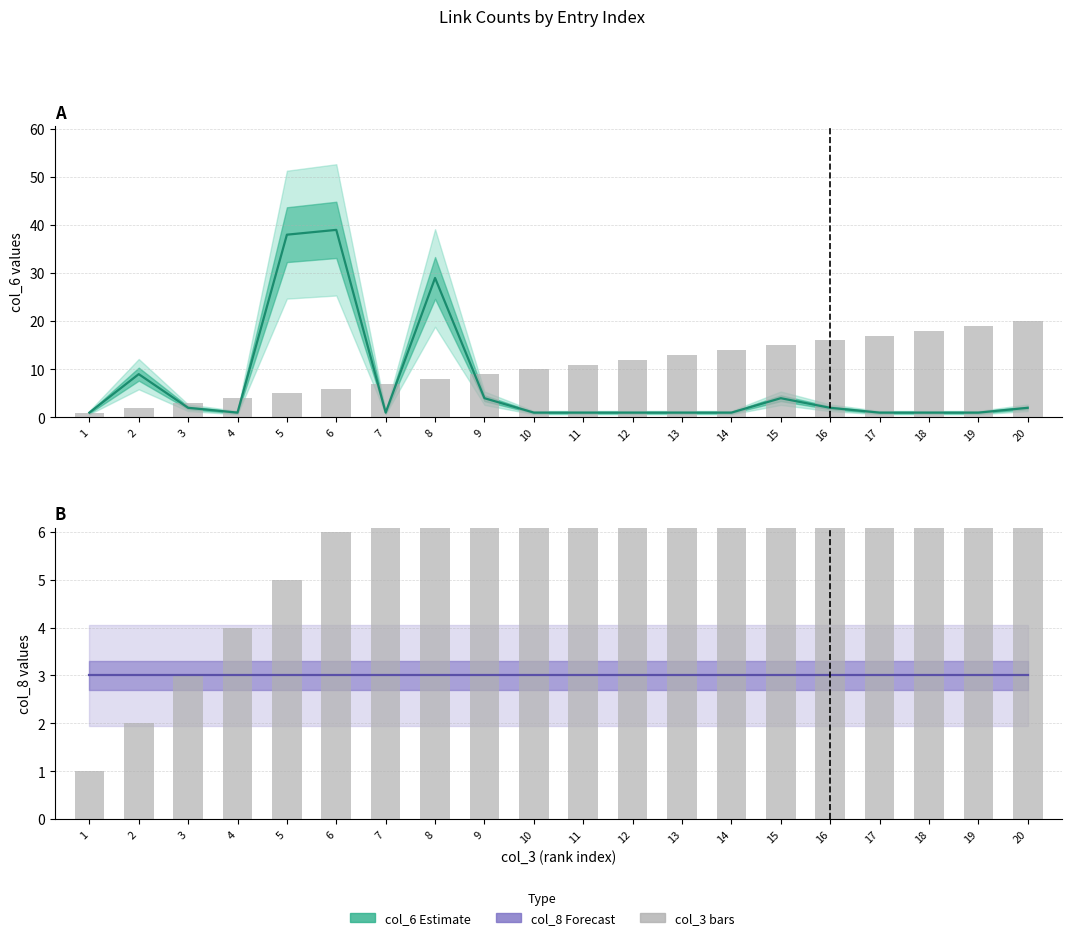

Rank the series at 9 from lowest to highest value.

col_8 (Forecast), col_6 (Estimate), col_3 (bars)